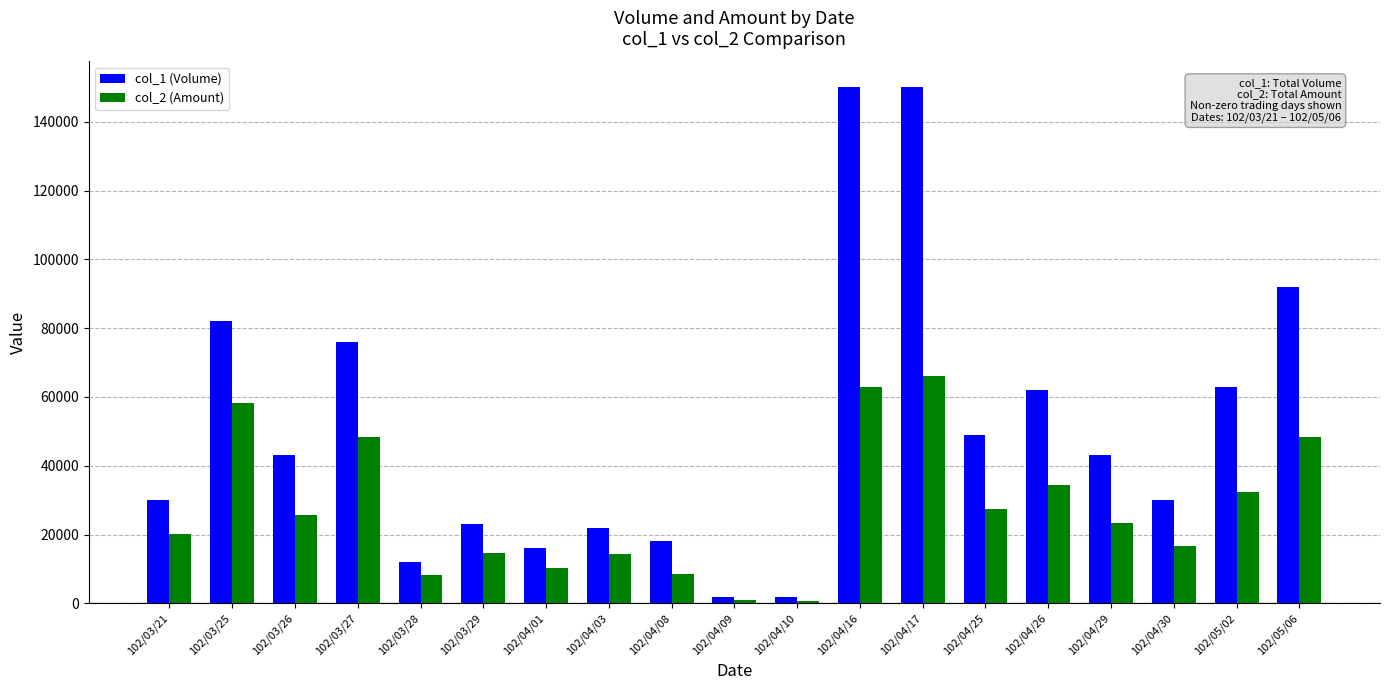

What is the sum of all col_2 (Amount) values?

521600